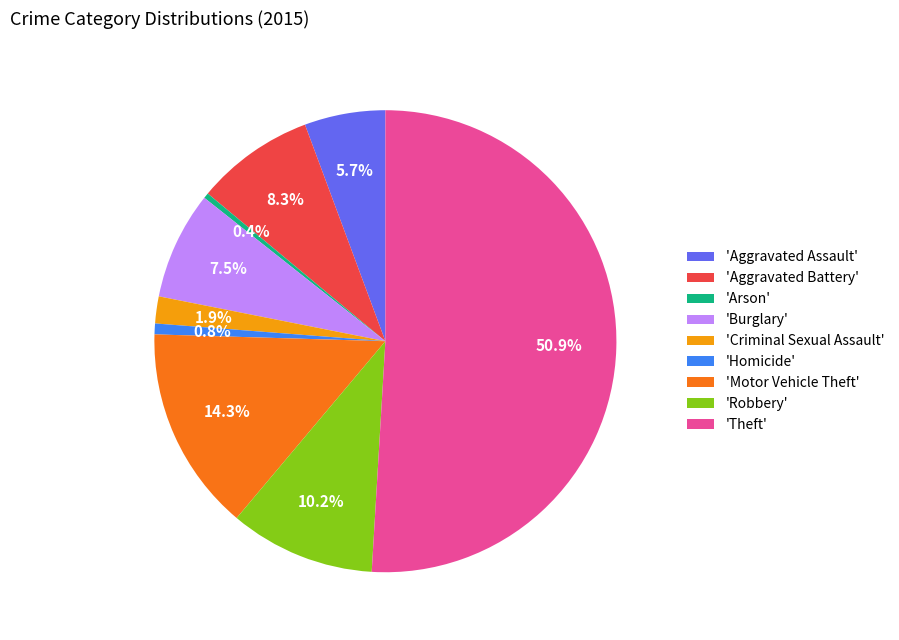

Approximately how many times larger is the value at 'Aggravated Assault' compared to 'Motor Vehicle Theft'?

0.4